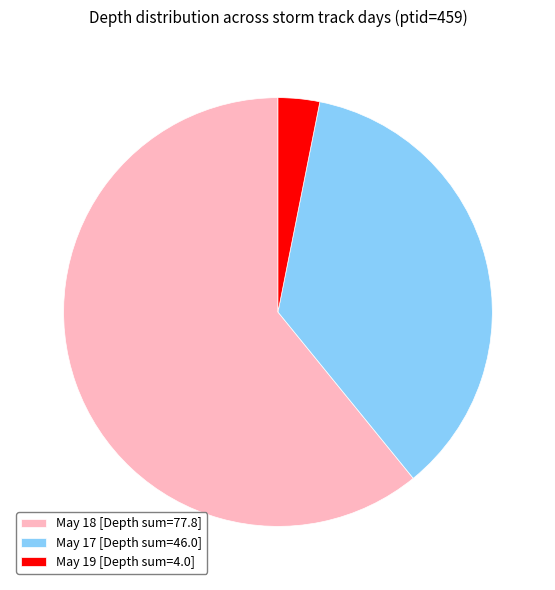

Is there any slice that represents more than half of the pie?

Yes